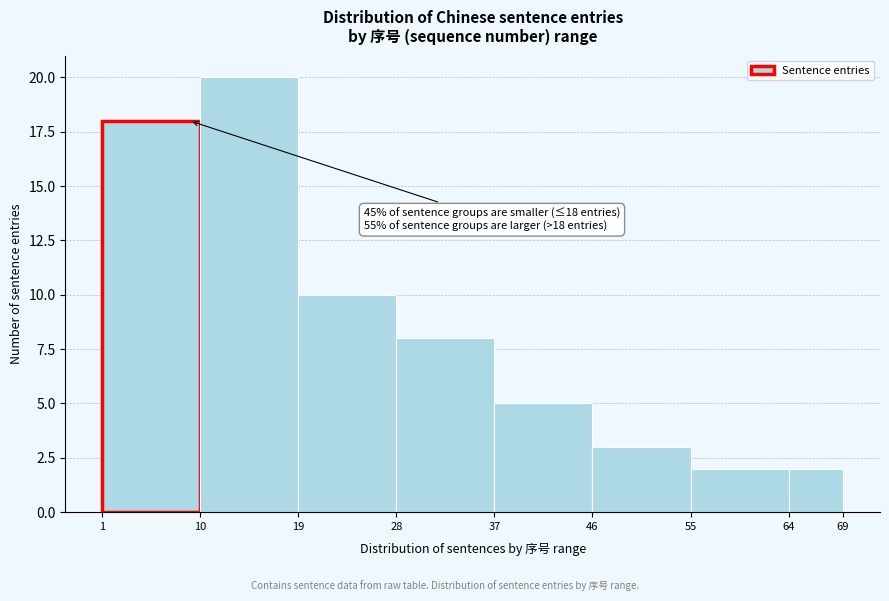

Over which range of the x-axis is the bar tallest?

10 to 19